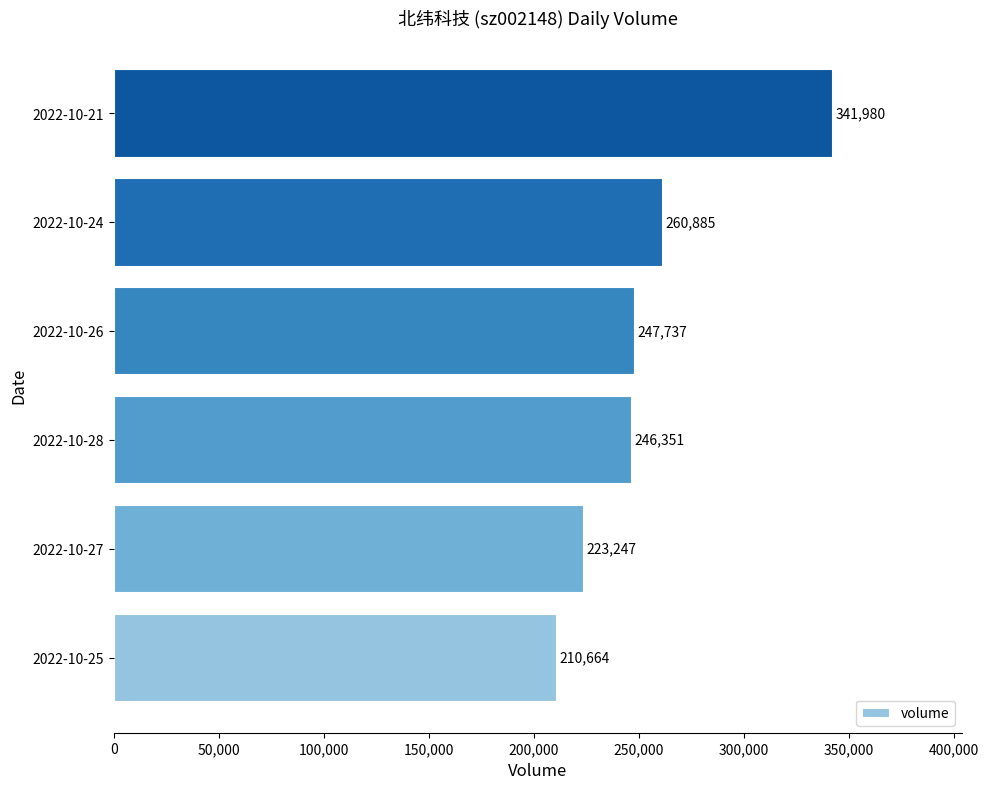

The chart shows a value of 246351 at 2022-10-28. True or false?

True